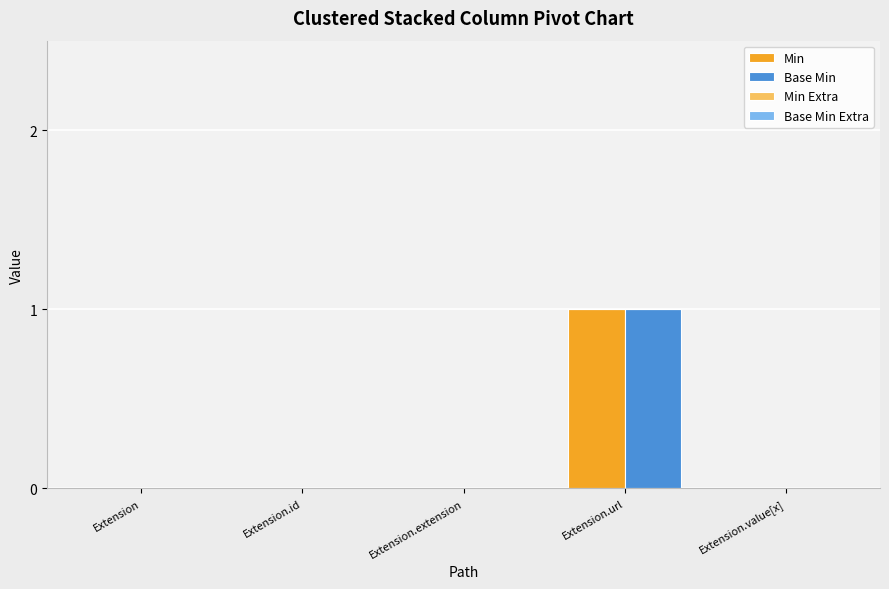

True or false: Base Min has a value of 0 at Extension.id.

True